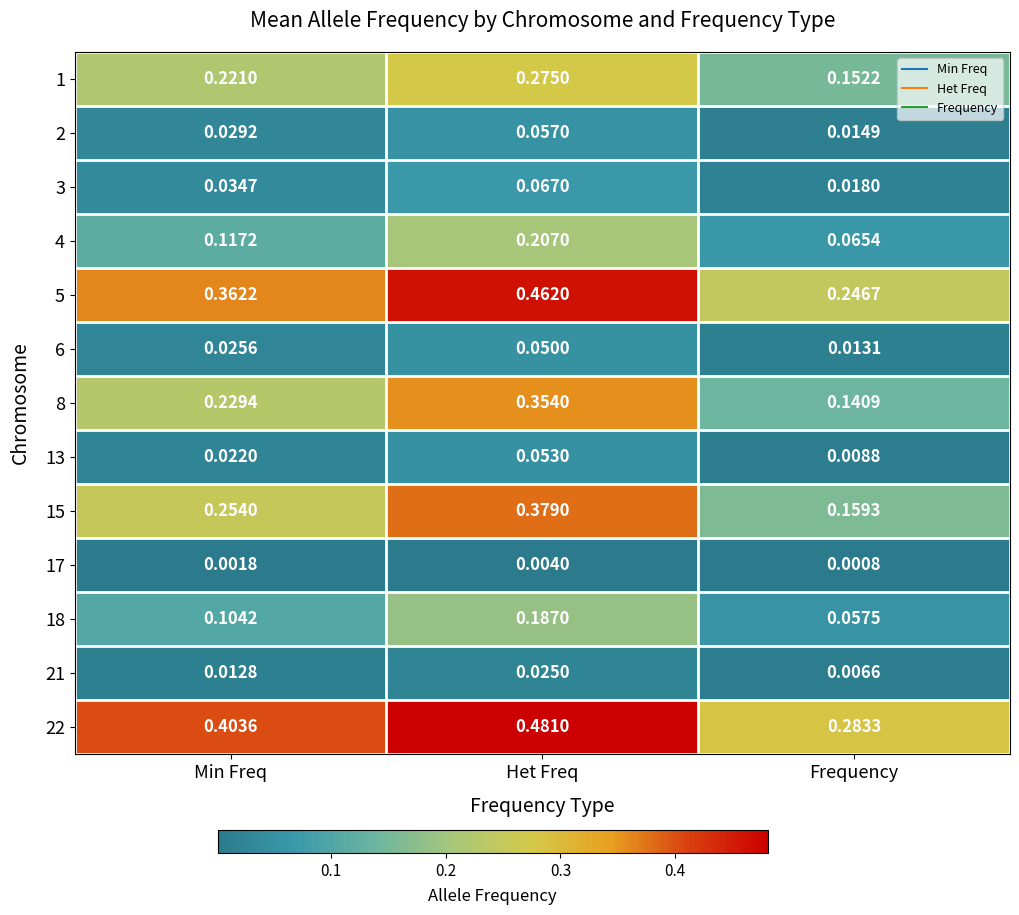

At which category is the sum across all series the highest?

Het Freq